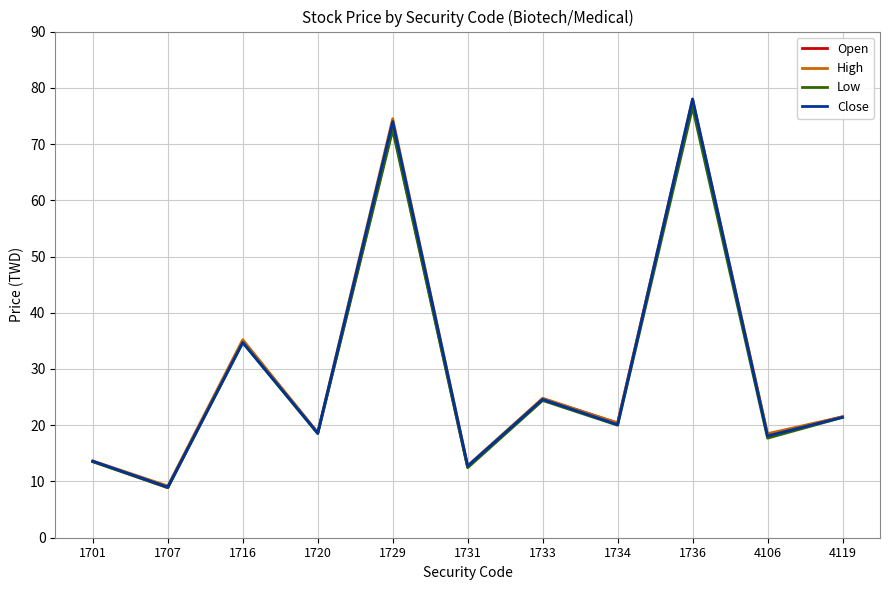

What is the sum of all Close values?

324.9